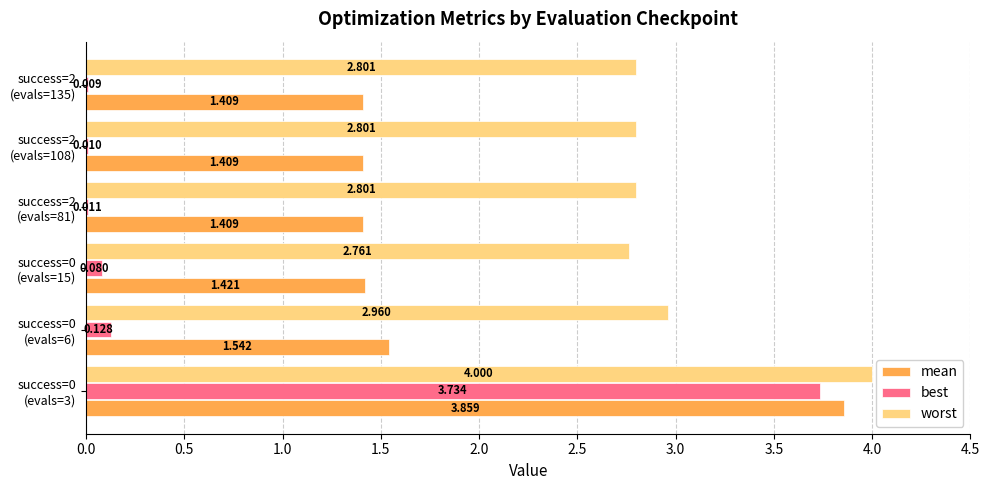

Which series has the largest total across all categories?

worst